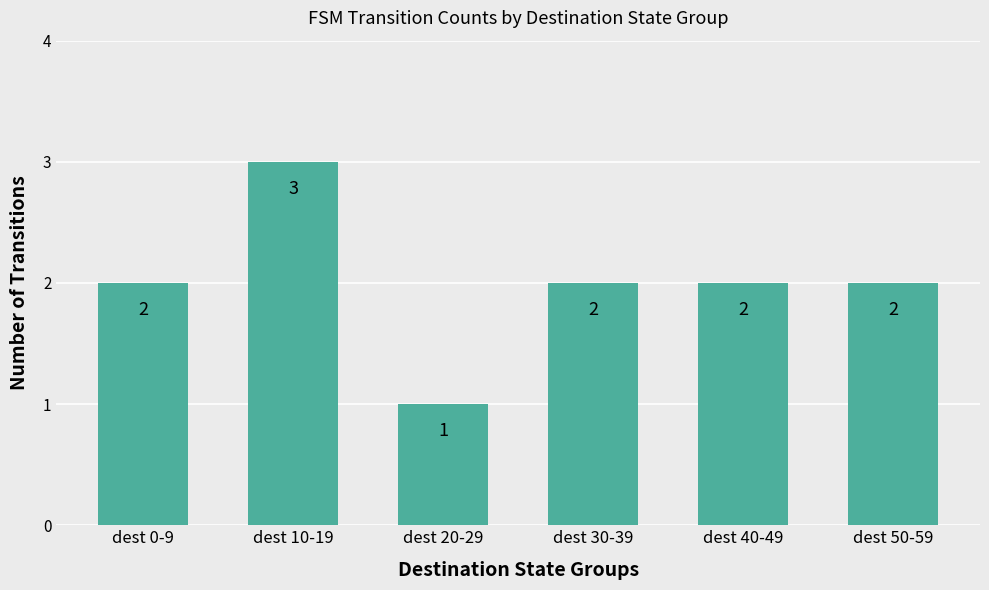

What is the ratio of the value at dest 0-9 to the value at dest 50-59?

1.0